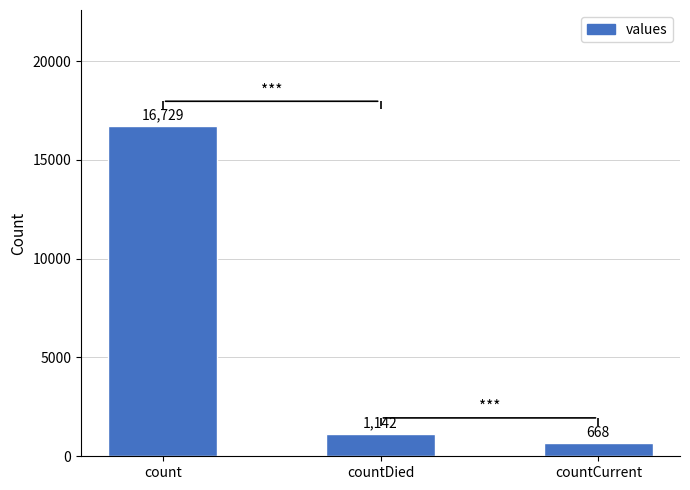

What is the average value?

6180